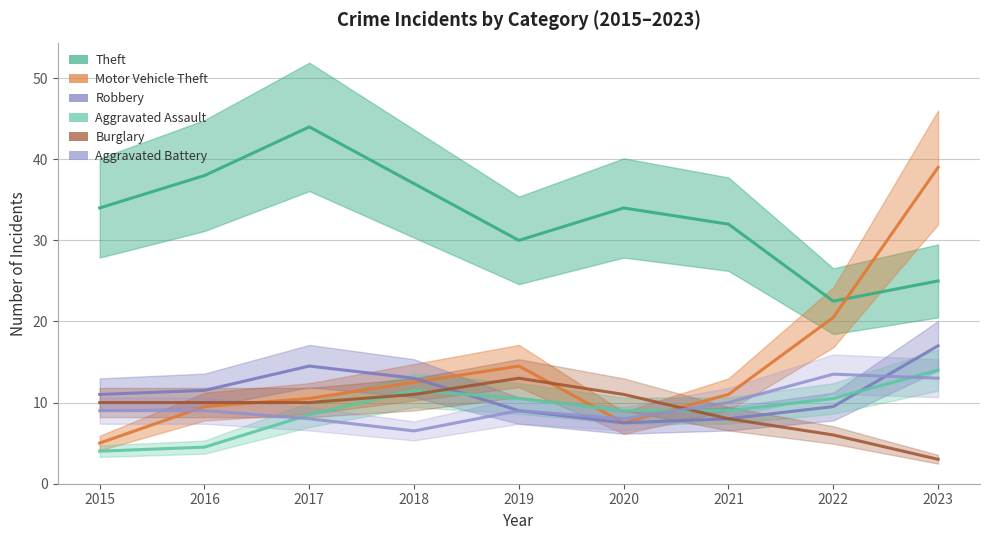

Reading right to left, extract all data points from this chart.

Theft: 2023=25.0	2022=22.5	2021=32.0	2020=34.0	2019=30.0	2018=37.0	2017=44.0	2016=38.0	2015=34.0
Motor Vehicle Theft: 2023=39.0	2022=20.5	2021=11.0	2020=7.5	2019=14.5	2018=12.5	2017=10.5	2016=9.5	2015=5.0
Robbery: 2023=17.0	2022=9.5	2021=8.0	2020=7.5	2019=9.0	2018=13.0	2017=14.5	2016=11.5	2015=11.0
Aggravated Assault: 2023=14.0	2022=10.5	2021=9.0	2020=9.0	2019=10.5	2018=11.5	2017=8.5	2016=4.5	2015=4.0
Burglary: 2023=3.0	2022=6.0	2021=8.0	2020=11.0	2019=13.0	2018=11.0	2017=10.0	2016=10.0	2015=10.0
Aggravated Battery: 2023=13.0	2022=13.5	2021=10.0	2020=8.0	2019=9.0	2018=6.5	2017=8.0	2016=9.0	2015=9.0